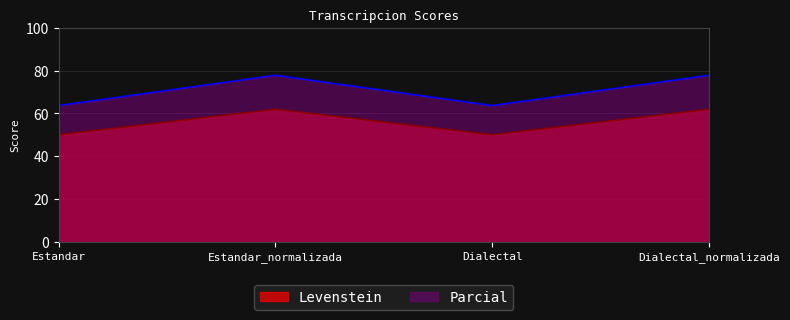

At which category is the sum across all series the highest?

Estandar_normalizada